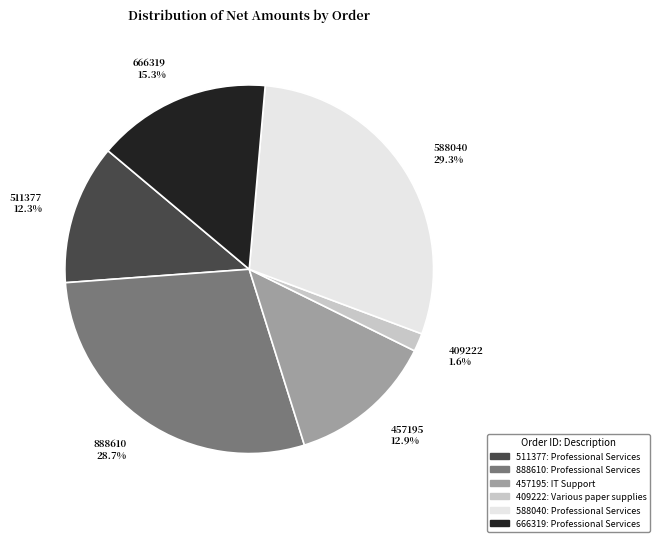

Approximately how many times larger is the value at 666319 compared to 588040?

0.5